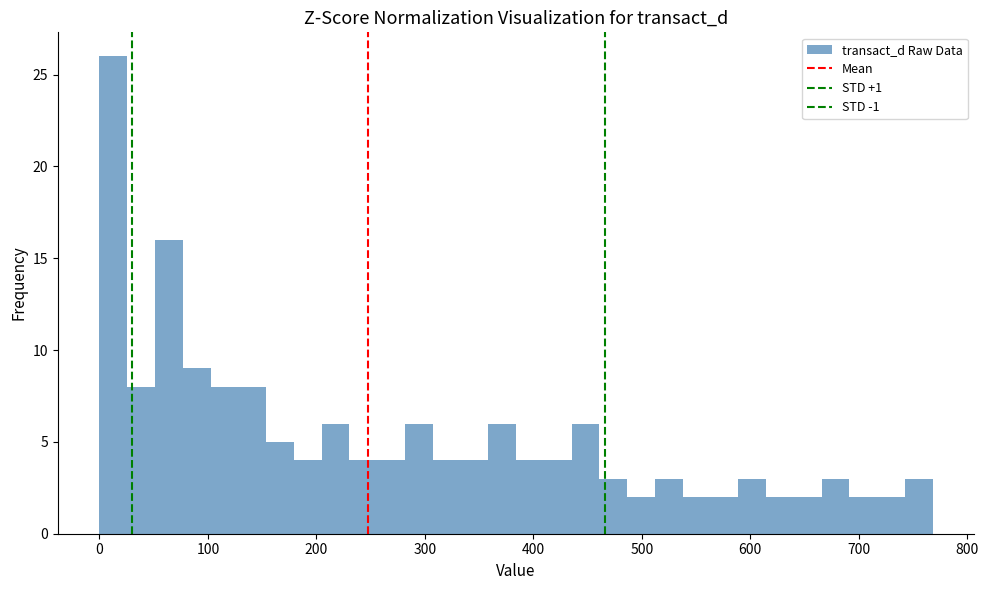

Read against the x-axis, roughly where is the centre of the tallest bar?

10